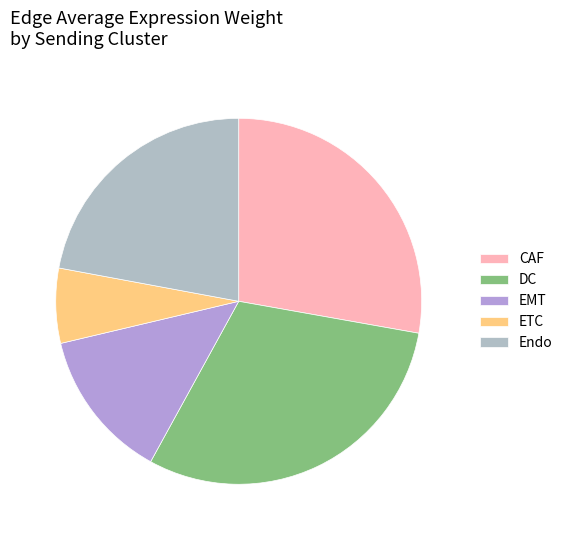

Does any single category account for the majority?

No